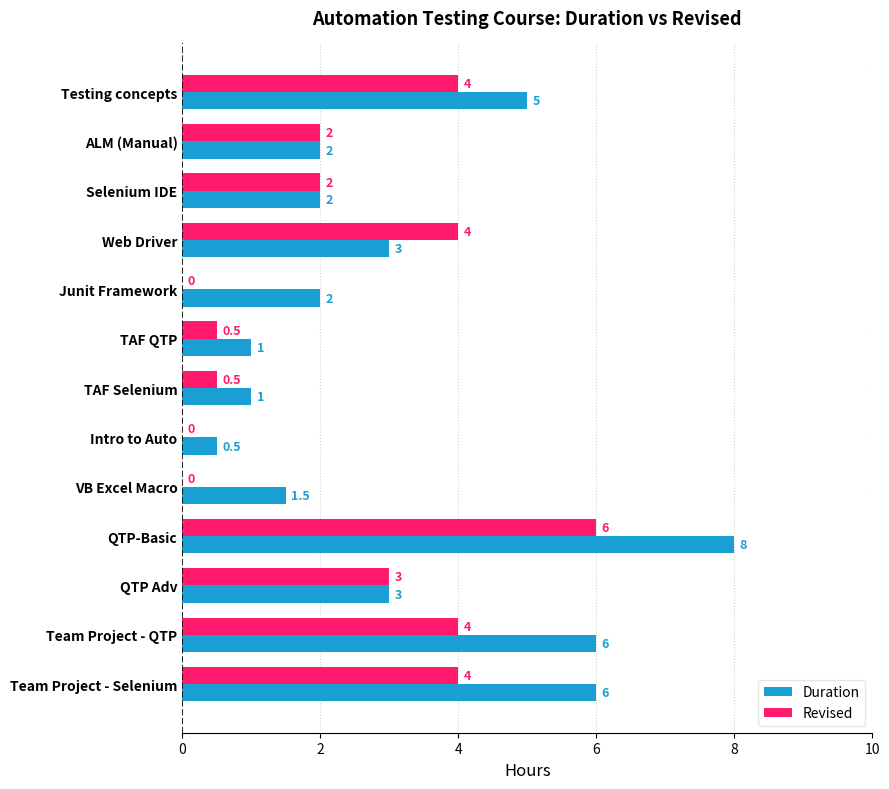

What are all the series names shown in the legend?

Duration, Revised